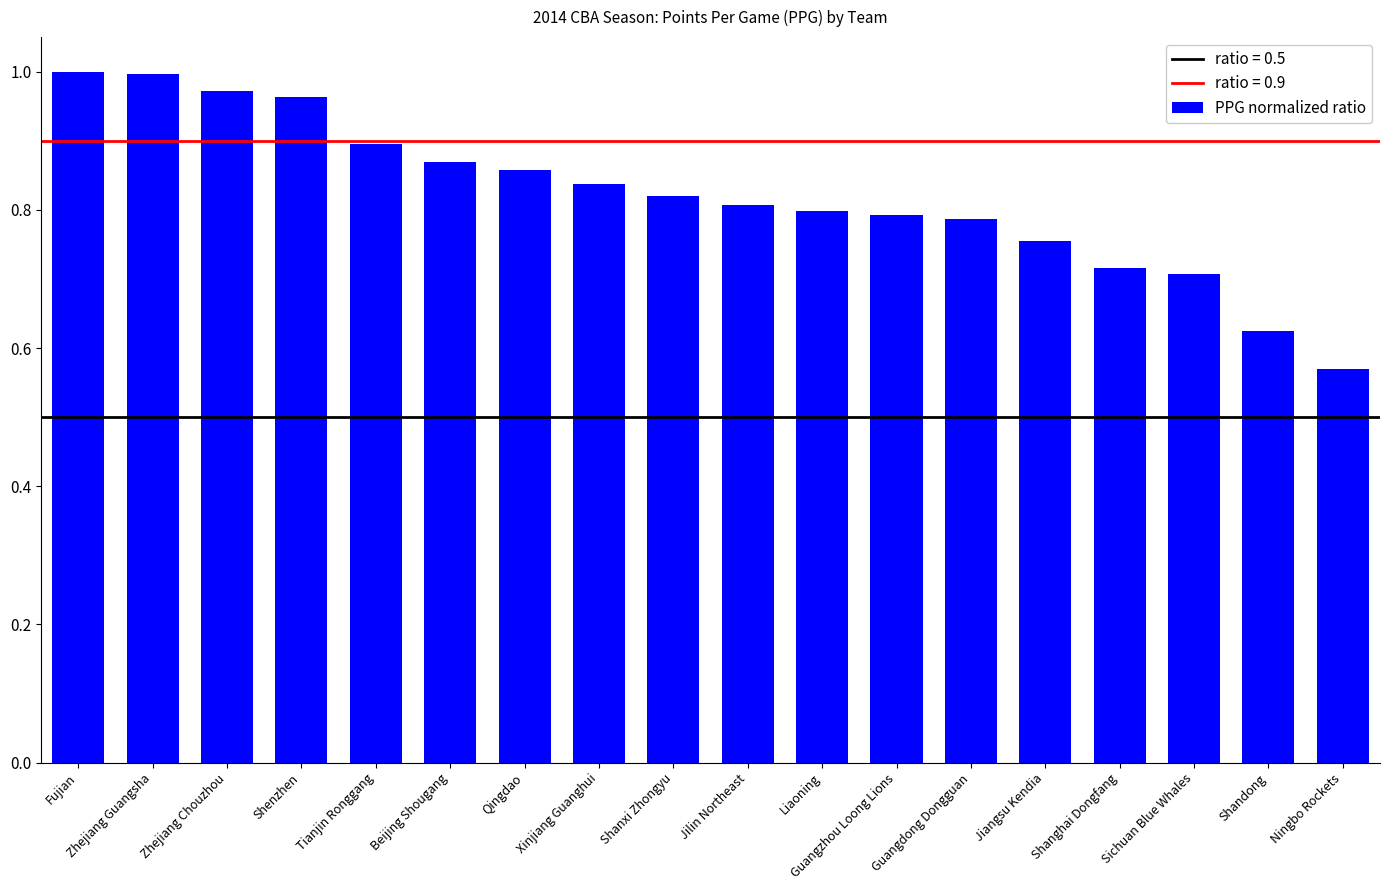

What is the difference between the maximum and minimum values?

0.4